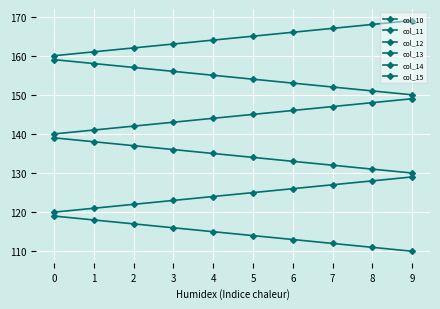

How many data points does each series have?

10